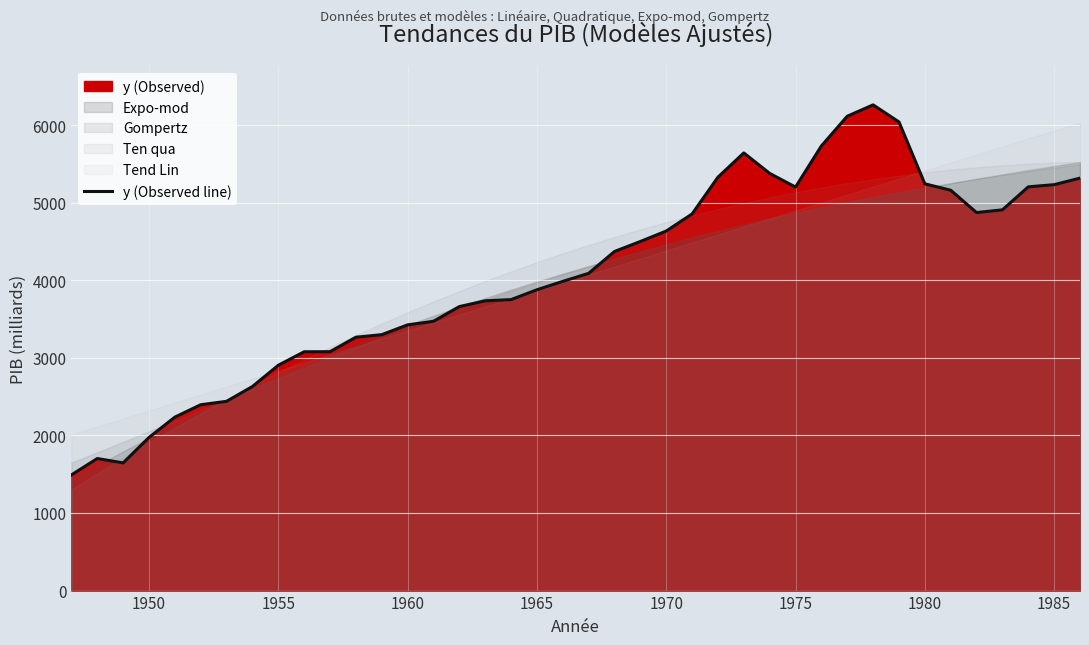

What is the lowest value of the y (Observed line) series?

1491.5